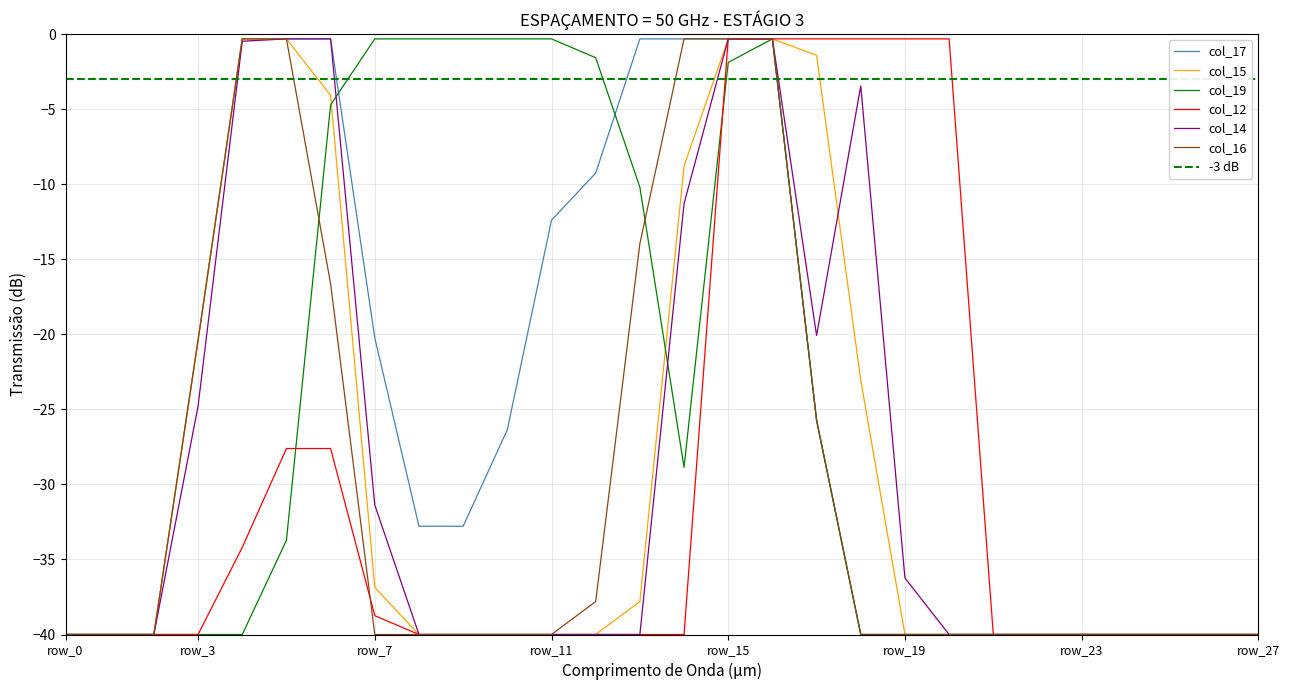

True or false: col_12 and col_14 cross at least once.

False